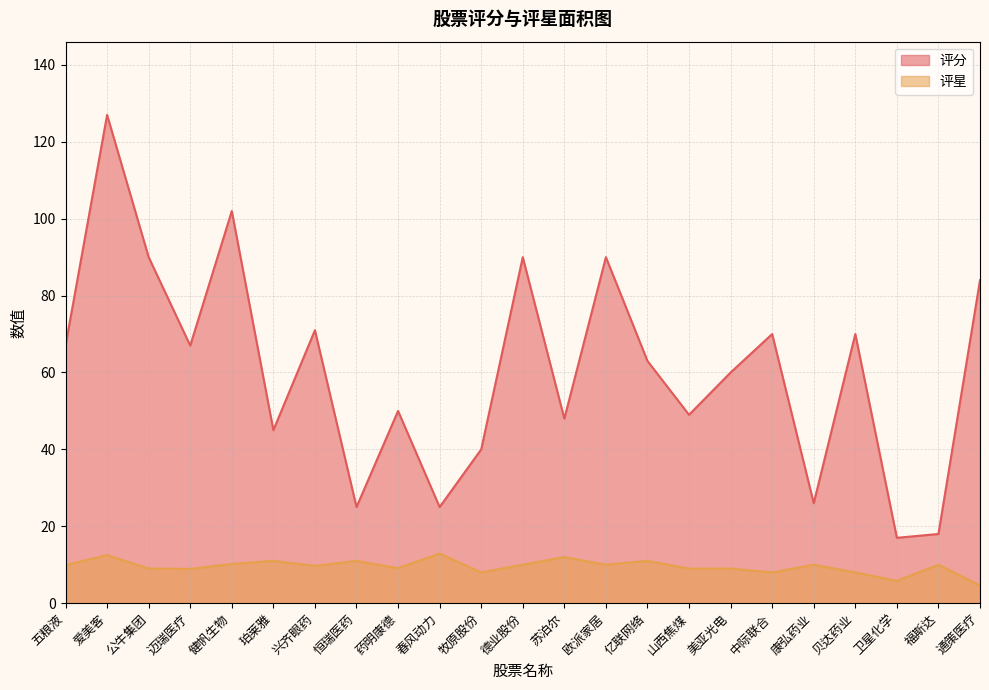

At which label does 评星 first exceed 9?

五粮液